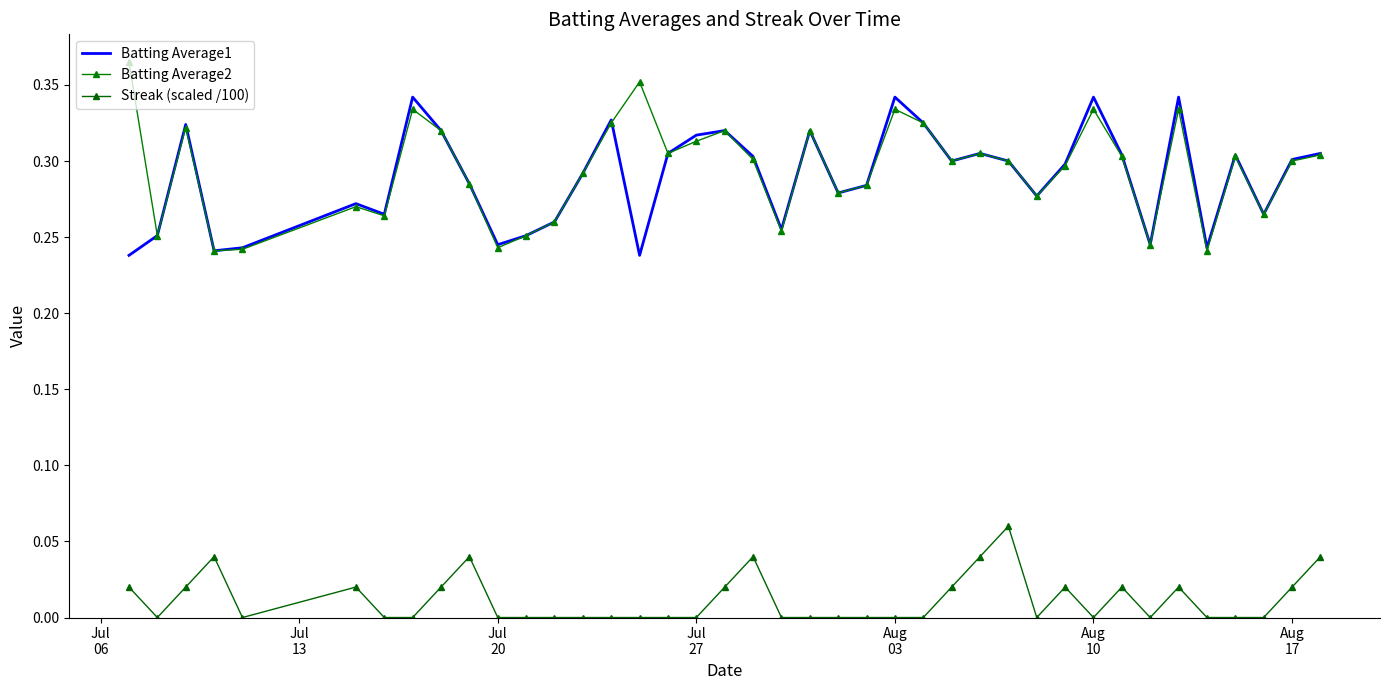

At how many categories does at least one series exceed 0?

40